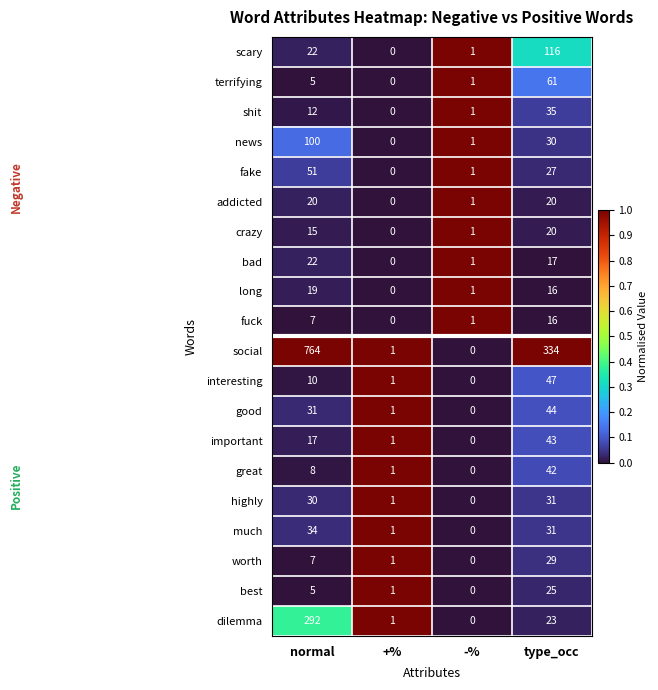

What is the spread (max minus min) of values at -%?

1